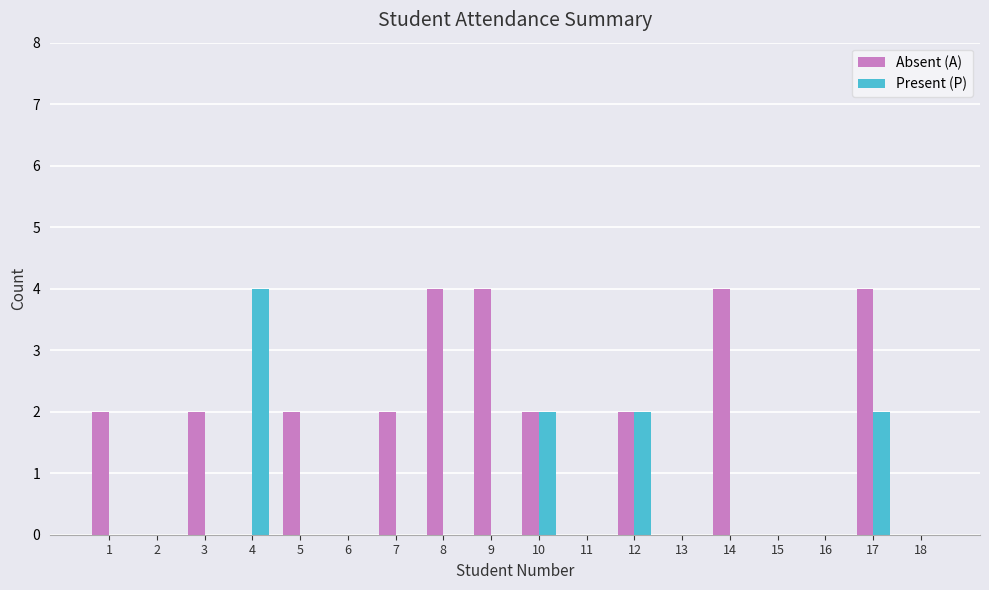

Reading right to left, list all the values displayed in this chart.

Absent (A): 18=0	17=4	16=0	15=0	14=4	13=0	12=2	11=0	10=2	9=4	8=4	7=2	6=0	5=2	4=0	3=2	2=0	1=2
Present (P): 18=0	17=2	16=0	15=0	14=0	13=0	12=2	11=0	10=2	9=0	8=0	7=0	6=0	5=0	4=4	3=0	2=0	1=0